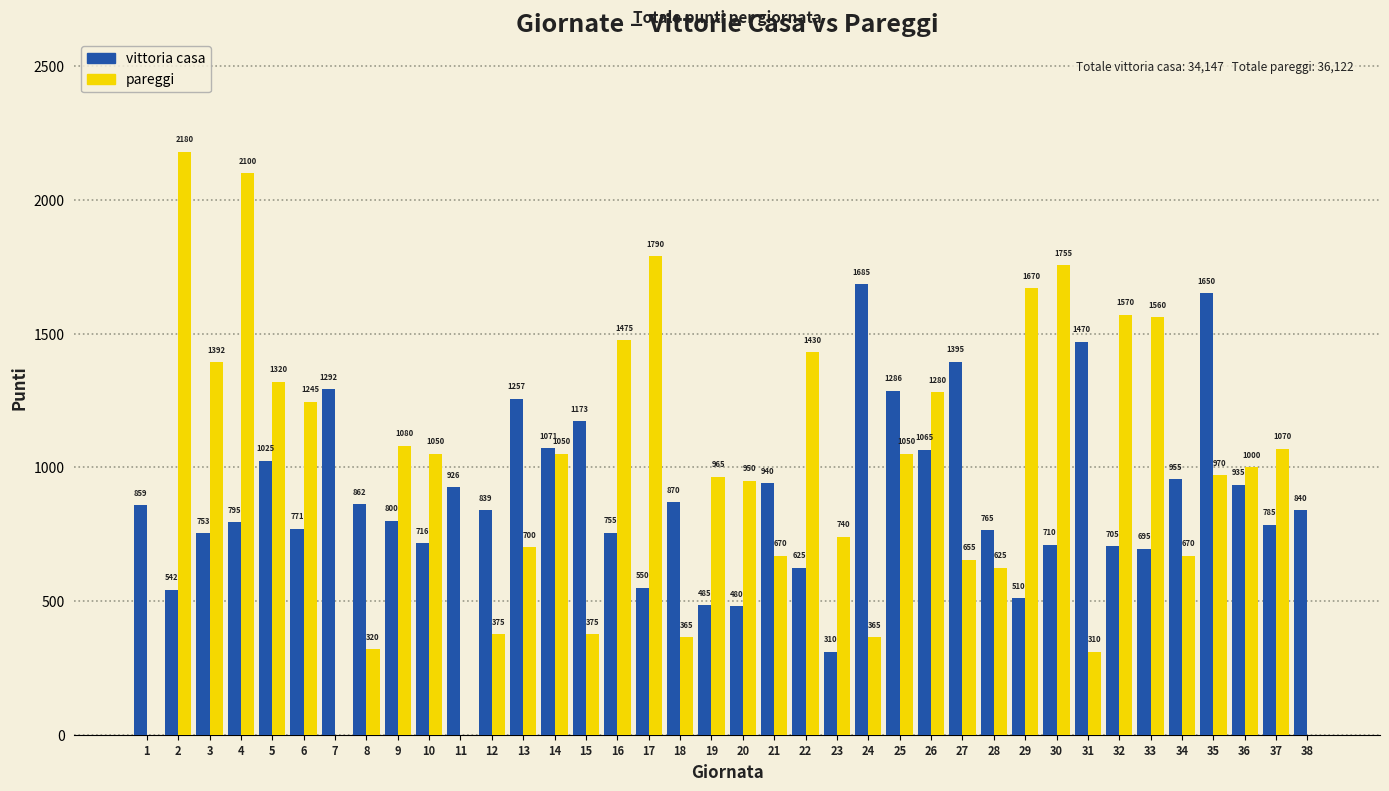

What is the sum of the vittoria casa values at 6 and 32?

1476